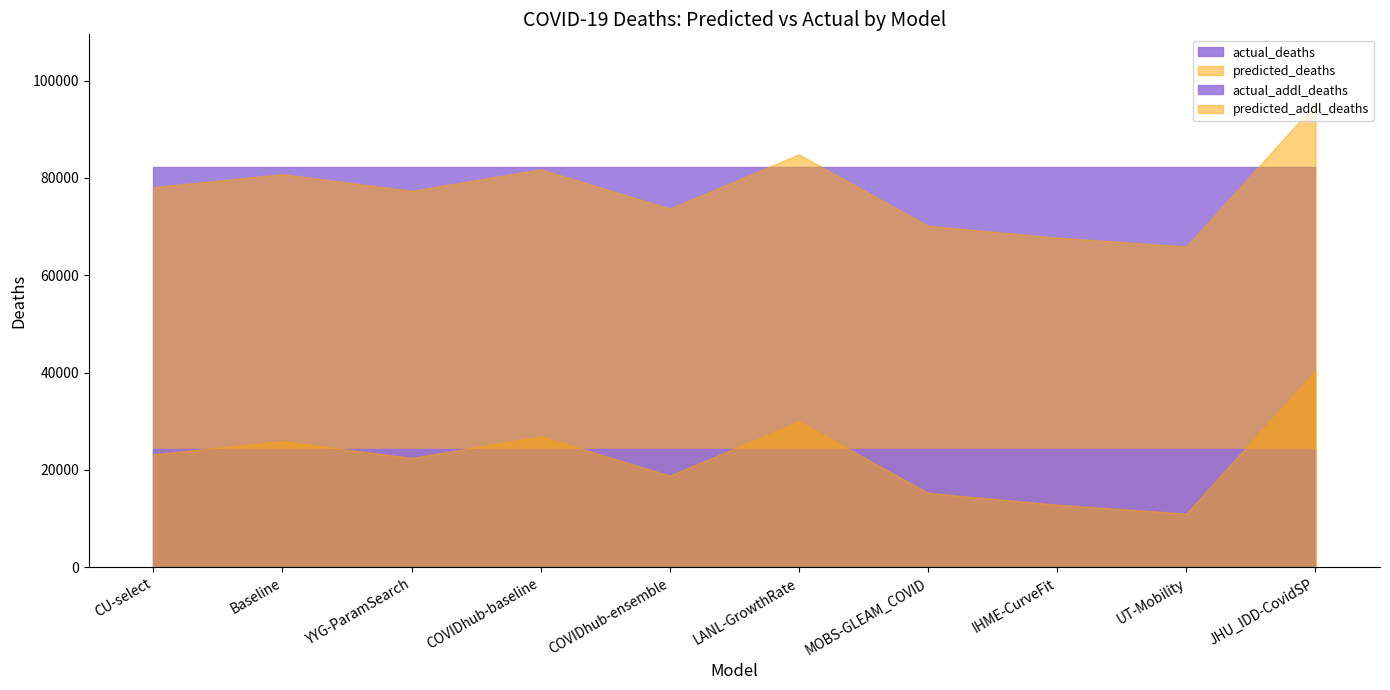

The predicted_deaths series shows 77336.1 at YYG-ParamSearch. True or false?

True